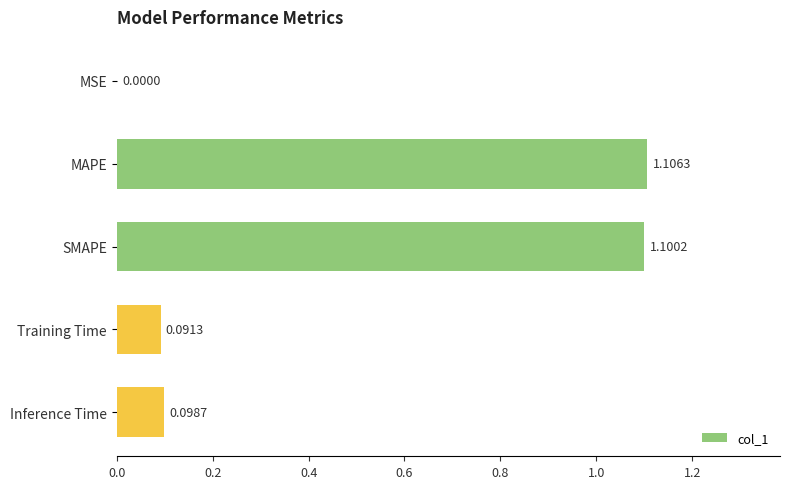

What is the sum of all values?

2.4